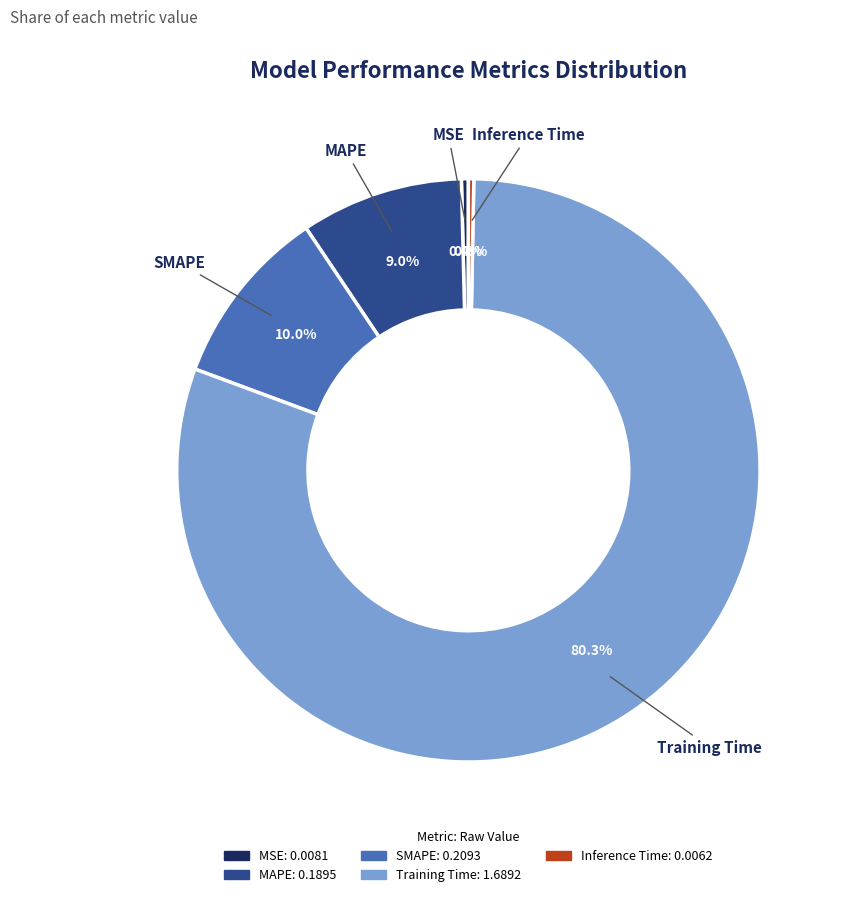

Which slice is the largest?

Training Time